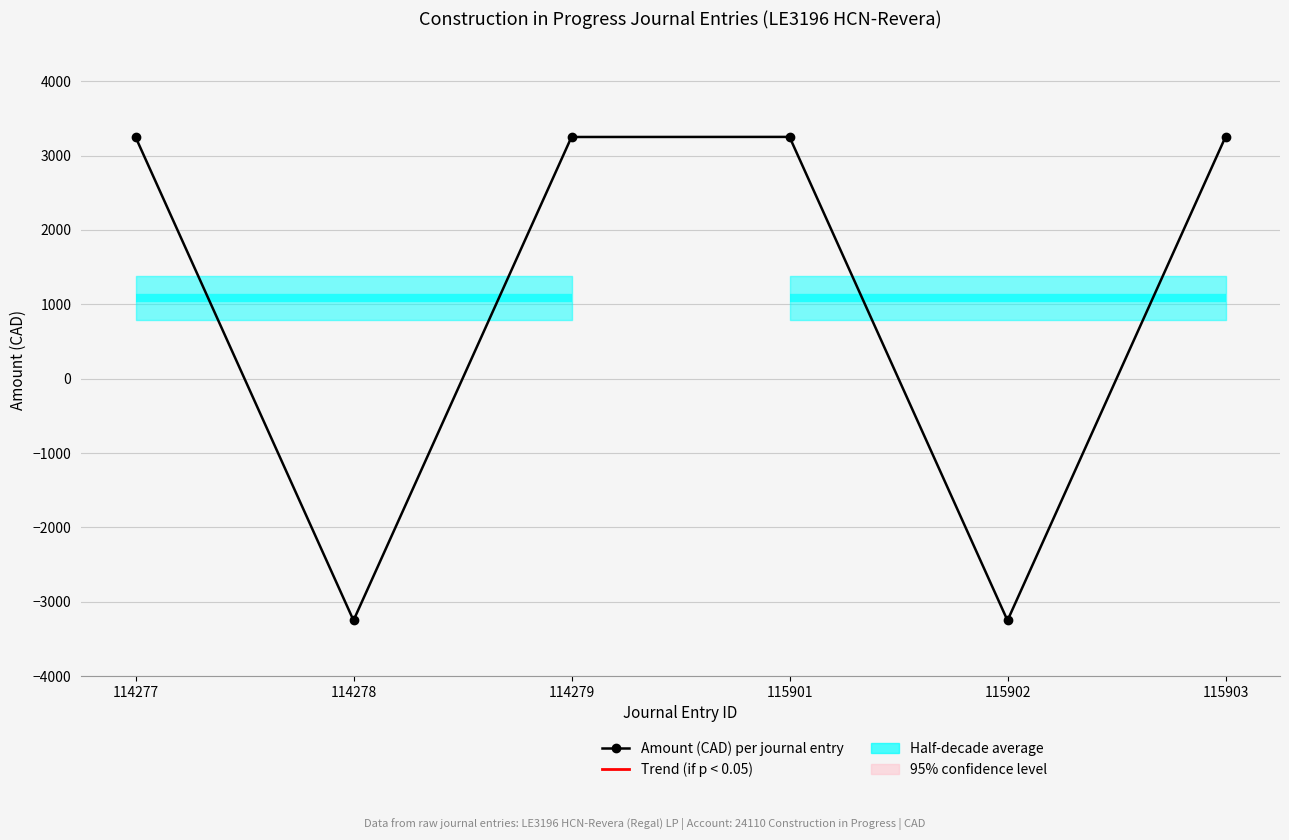

Where is the first local maximum?

115901